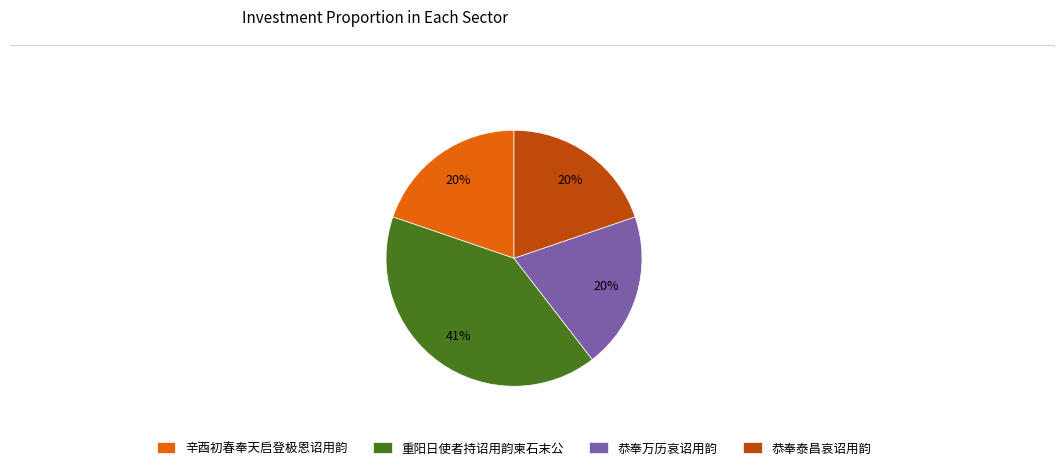

Does 辛酉初春奉天启登极恩诏用韵 represent more than half of the total?

No